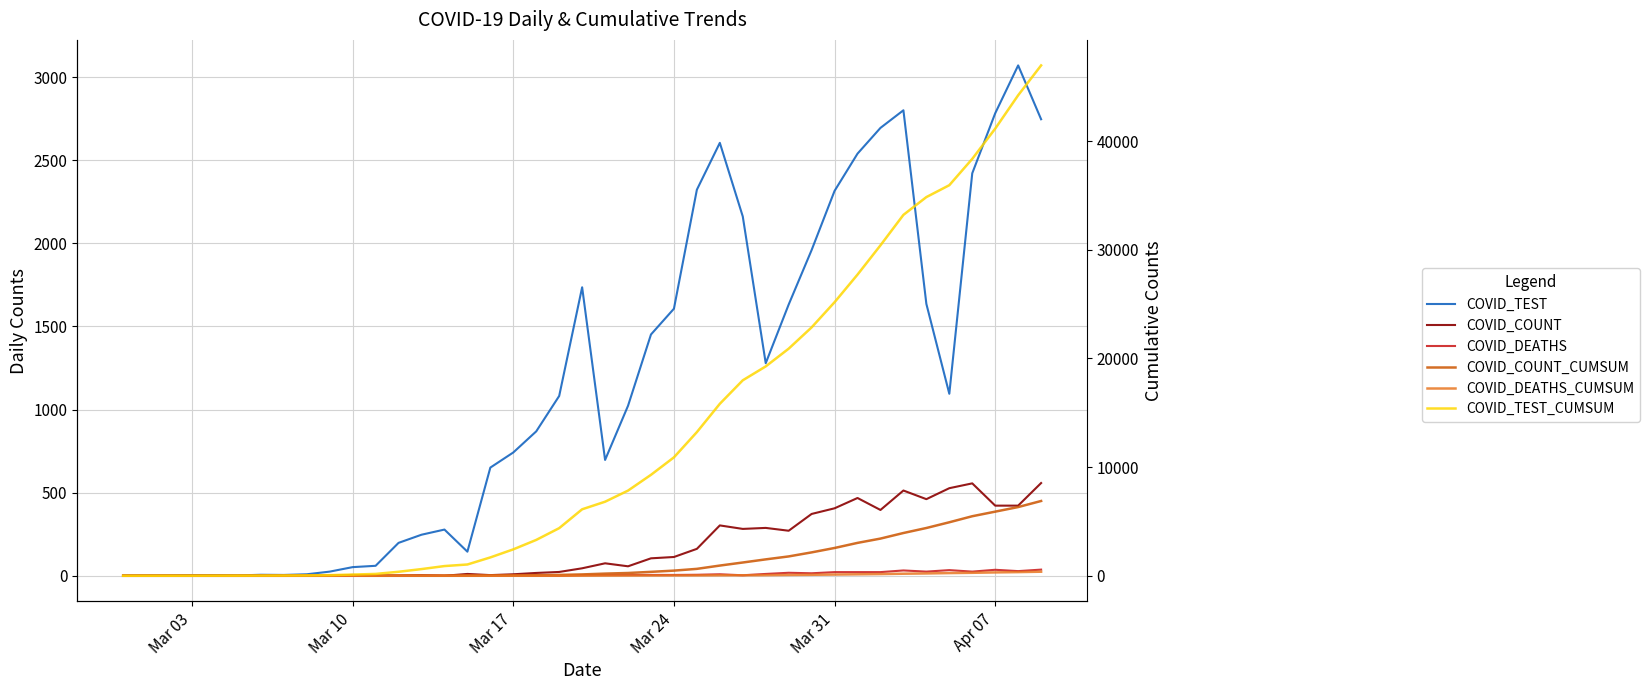

Which series has the largest range (max minus min)?

COVID_TEST_CUMSUM